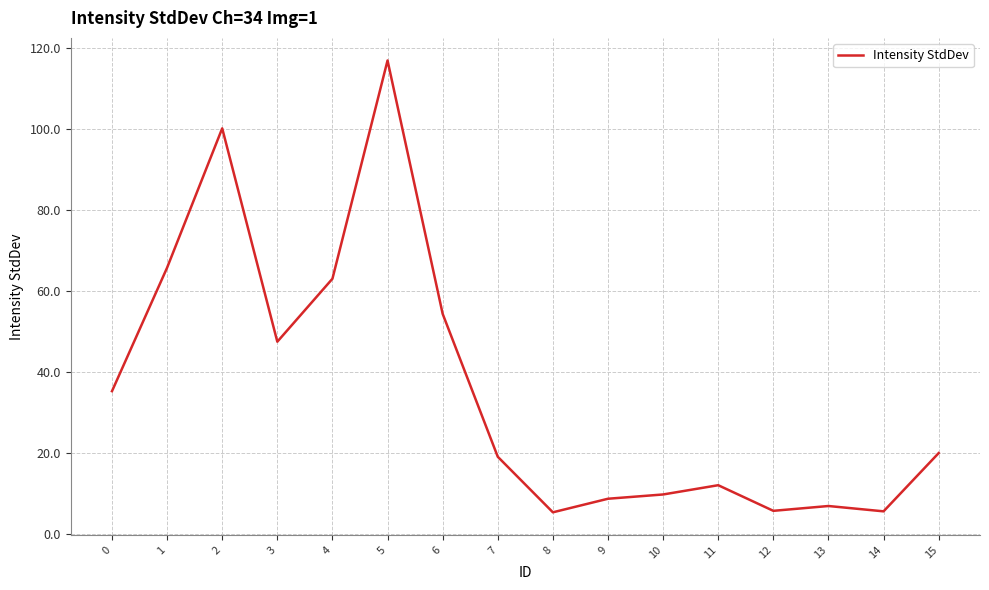

Where is the data nearest to the value 61?

4